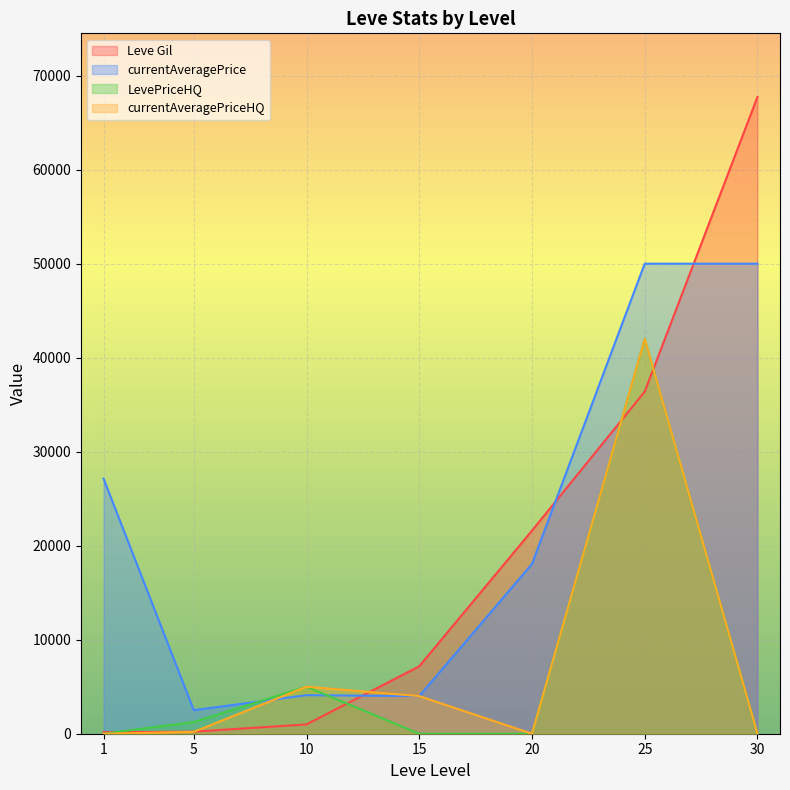

True or false: currentAveragePrice has a value of 50000.0 at 30.

True